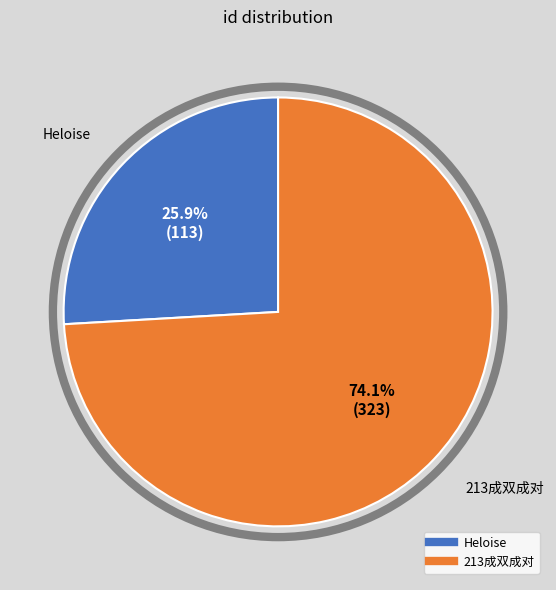

To the nearest percent, what is the difference between the 213成双成对 and Heloise slice percentages?

48%